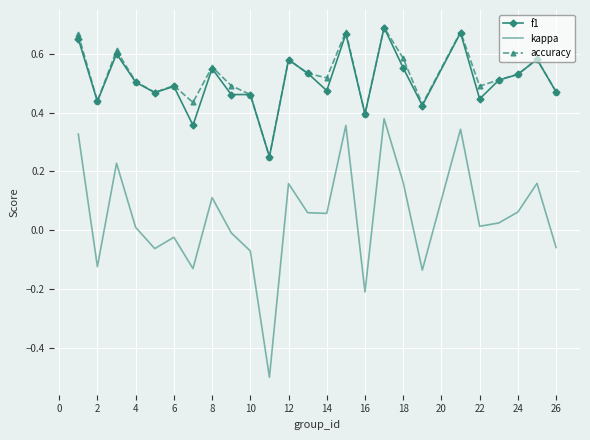

Which series has the largest range (max minus min)?

kappa